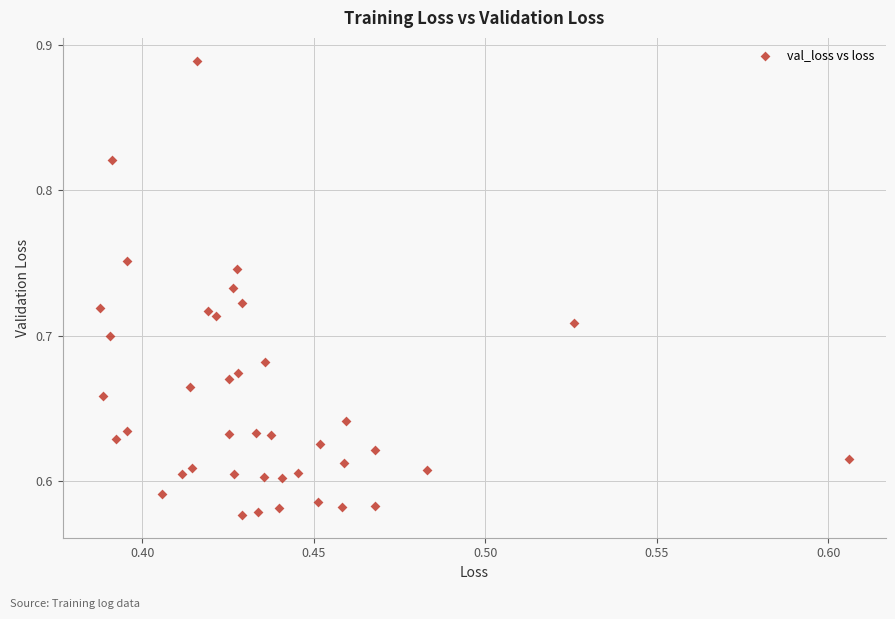

What is the range of Y values (max minus min)?

0.3